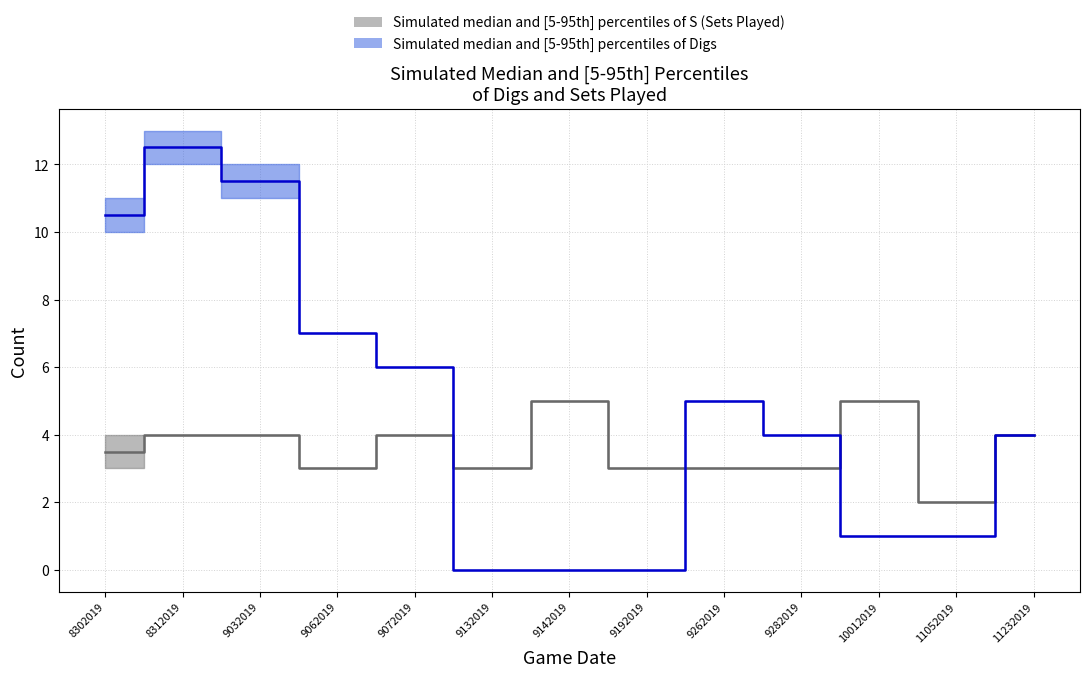

How many times do Digs median and S median cross each other?

3